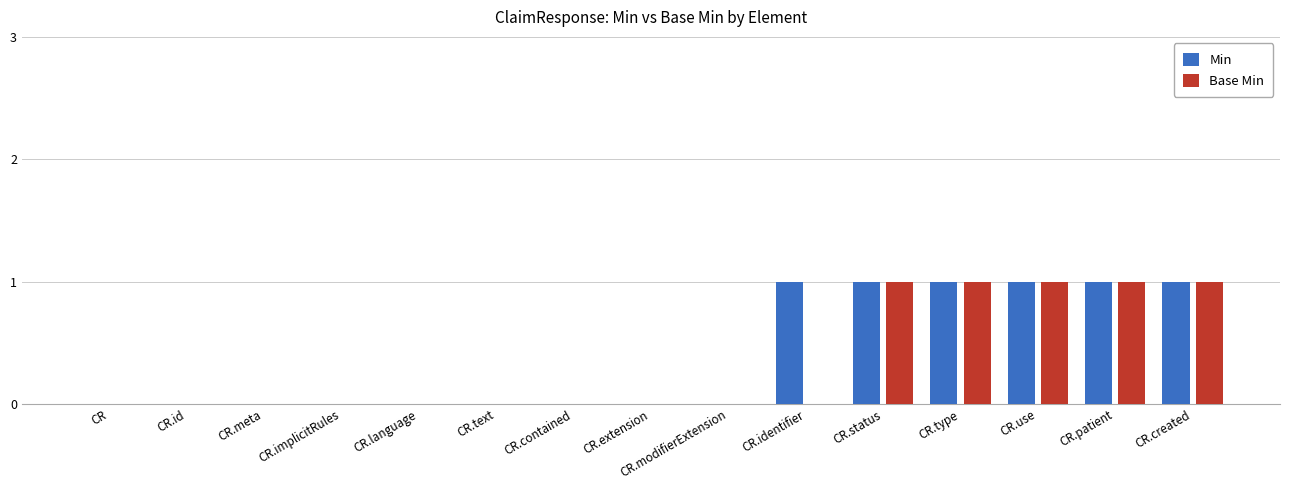

What is the maximum value shown in the chart?

1